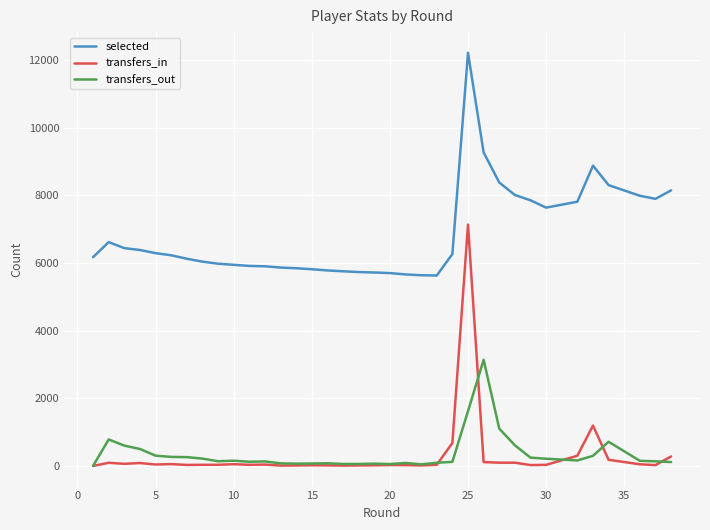

How many lines are shown in the chart?

3